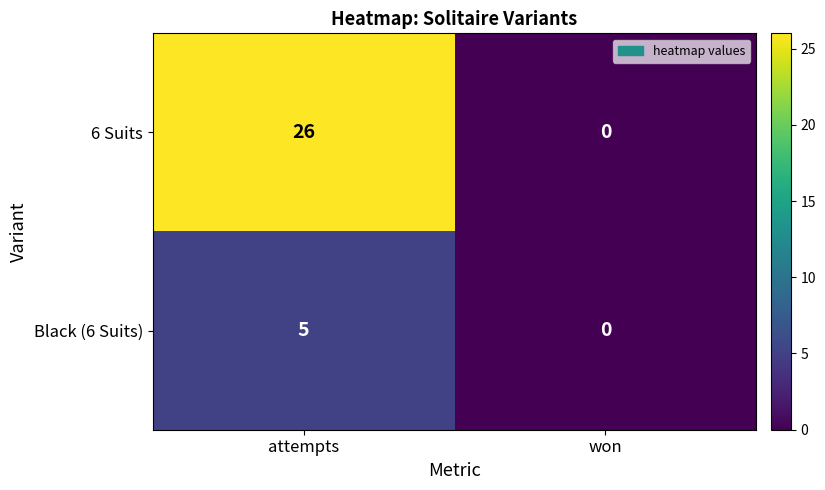

What is the maximum value for 6 Suits?

26